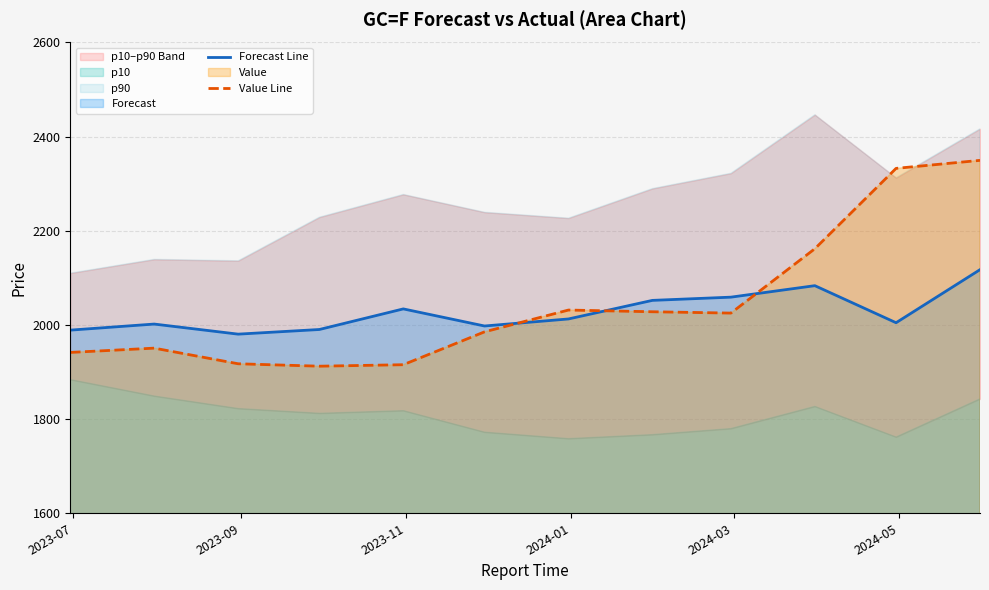

How many times do Value Line and Forecast Line cross each other?

3